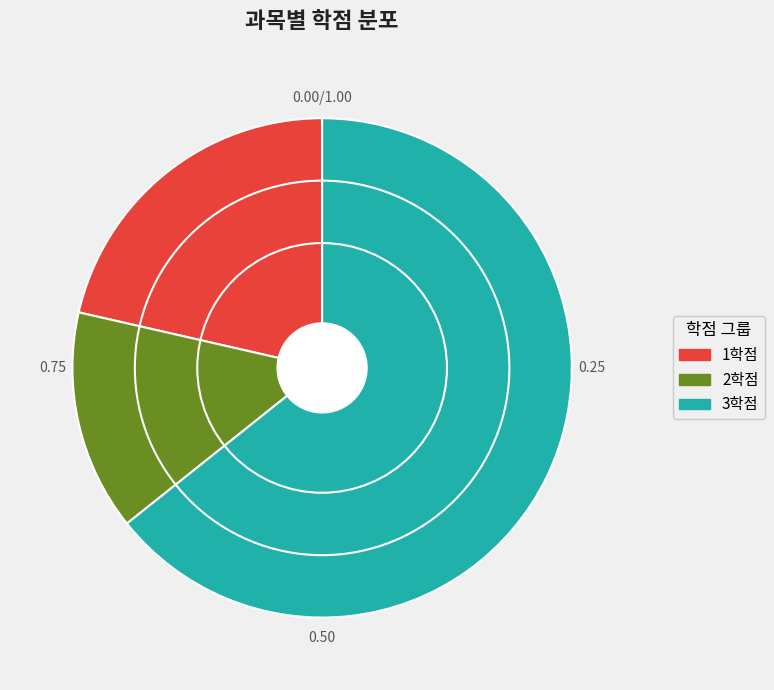

Between 1학점 and 3학점, which is larger?

3학점